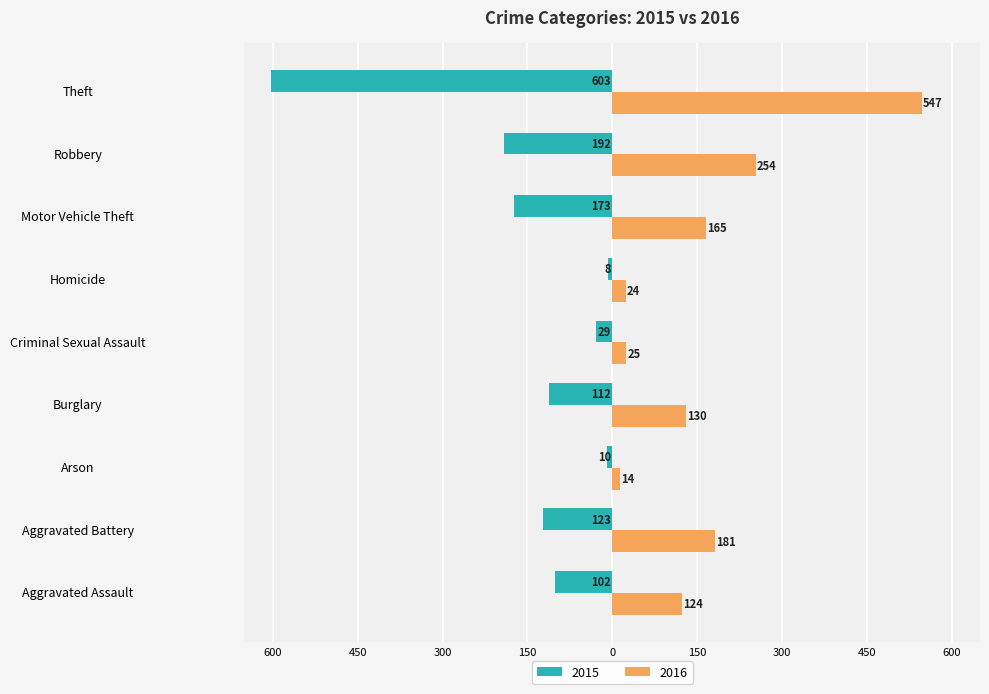

Where is 2015 nearest to the value -305?

Robbery